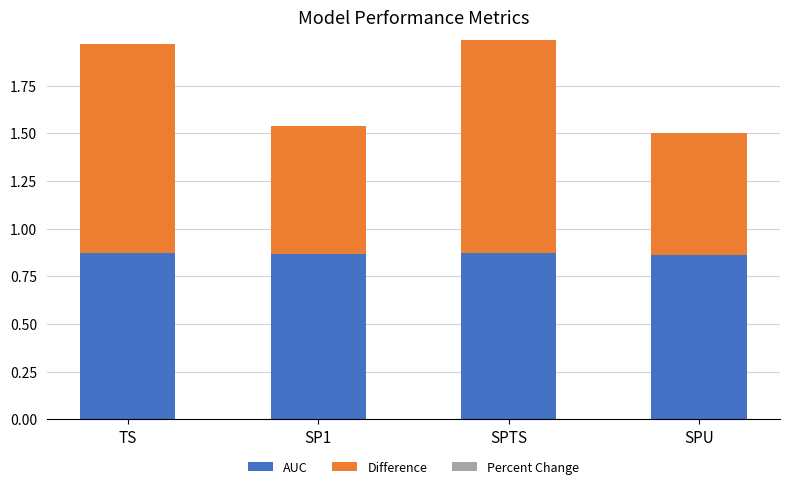

The value of AUC at SP1 is 0.5. True or false?

False